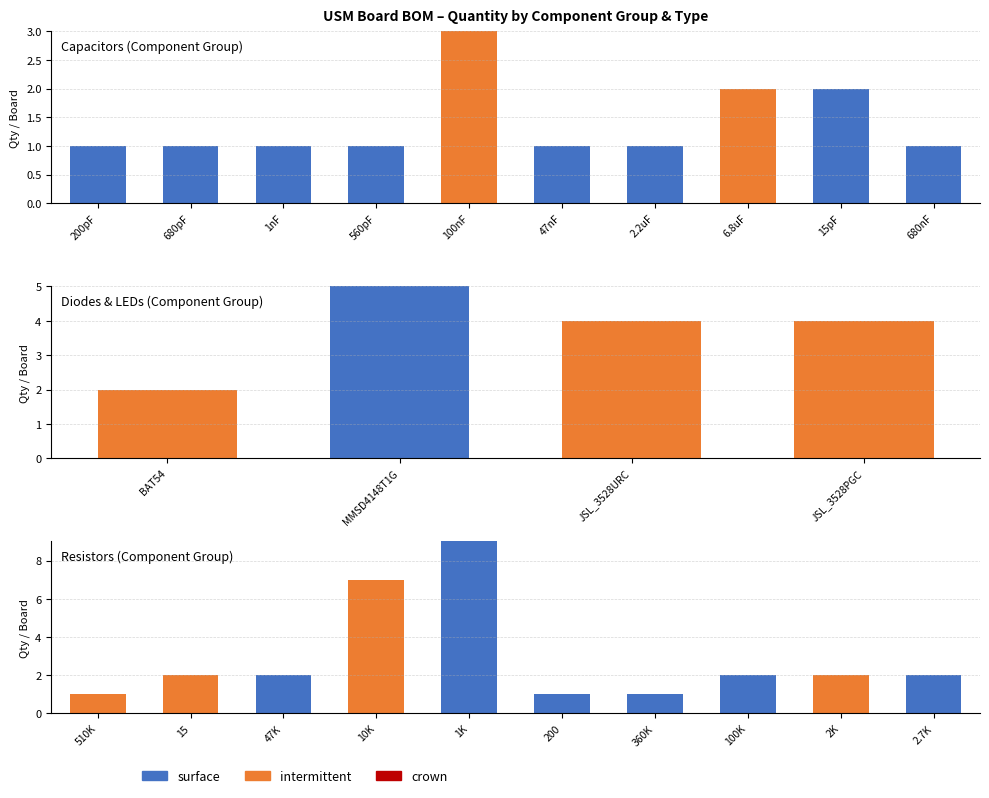

How many values in intermittent are above zero?

4